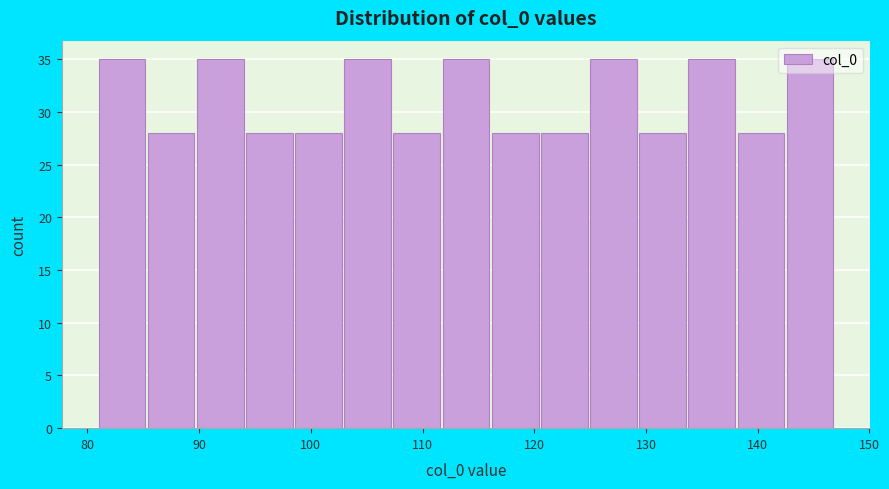

Reading left to right, list every bar in this chart as the range it spans on the x-axis followed by its height. Neither the bar edges nor the heights are printed on the chart, so give them approximately, as read against the axes.

81.0 to 85.4: 35
85.4 to 89.8: 28
89.8 to 94.2: 35
94.2 to 98.6: 28
98.6 to 103.0: 28
103.0 to 107.4: 35
107.4 to 111.8: 28
111.8 to 116.2: 35
116.2 to 120.6: 28
120.6 to 125.0: 28
125.0 to 129.4: 35
129.4 to 133.8: 28
133.8 to 138.2: 35
138.2 to 142.6: 28
142.6 to 147.0: 35